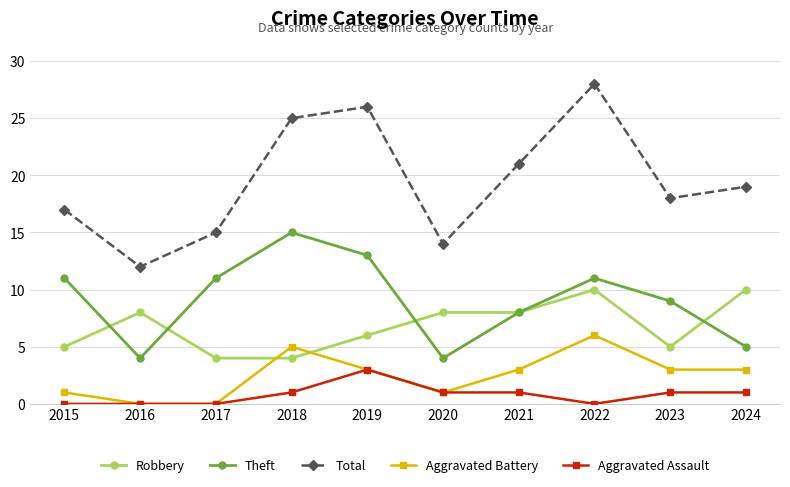

The value of Total at 2015 is 8. True or false?

False